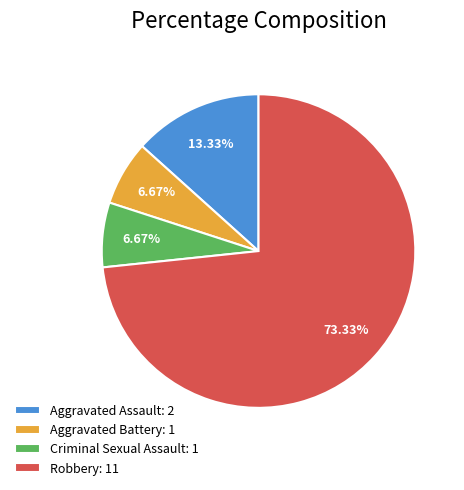

Is it true that Aggravated Assault is 1% of the pie?

False